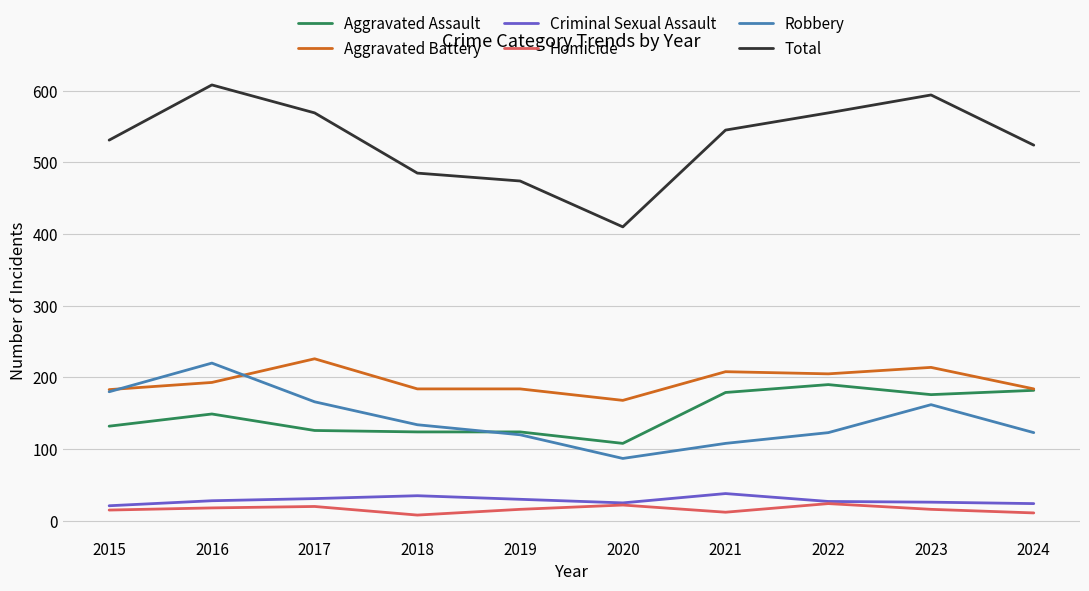

What are all the series names shown in the legend?

Aggravated Assault, Aggravated Battery, Criminal Sexual Assault, Homicide, Robbery, Total